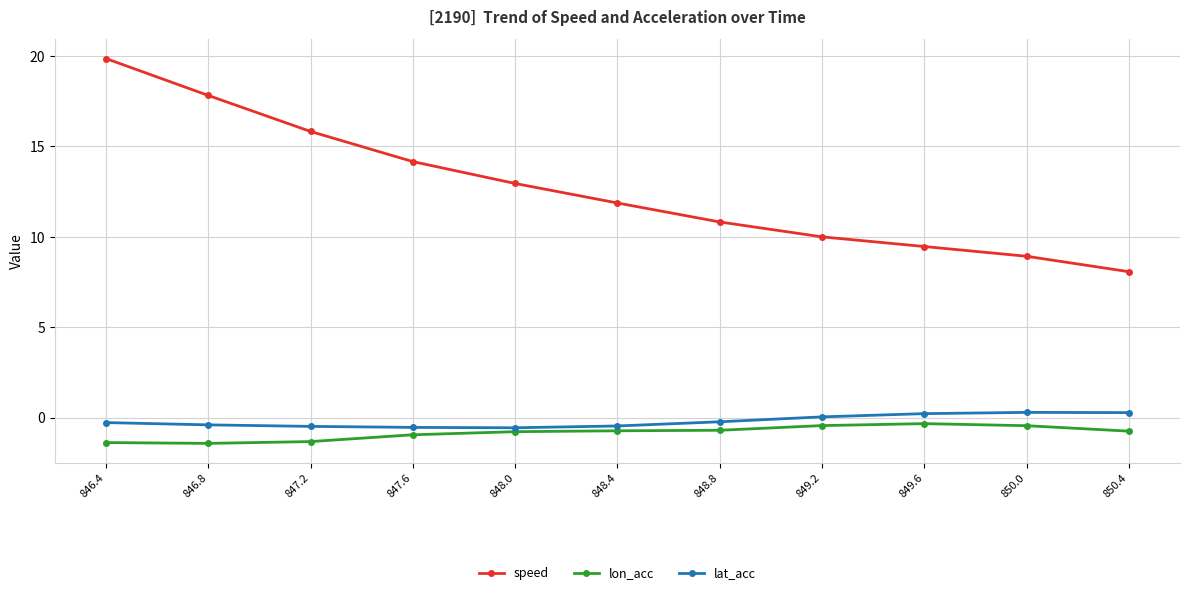

Is it true that lon_acc equals -0.7 at 850.4?

True